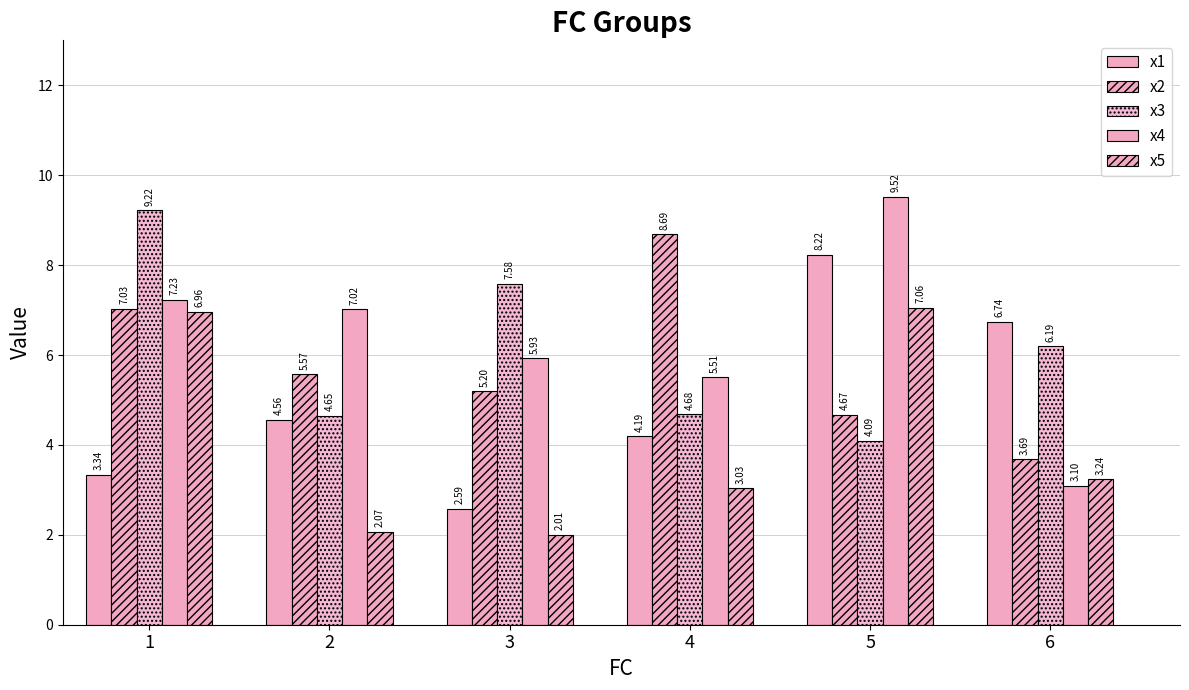

Count the number of data series in this chart.

5